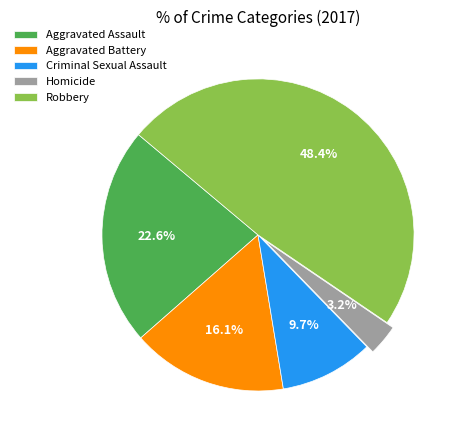

Which slice is the largest?

Robbery